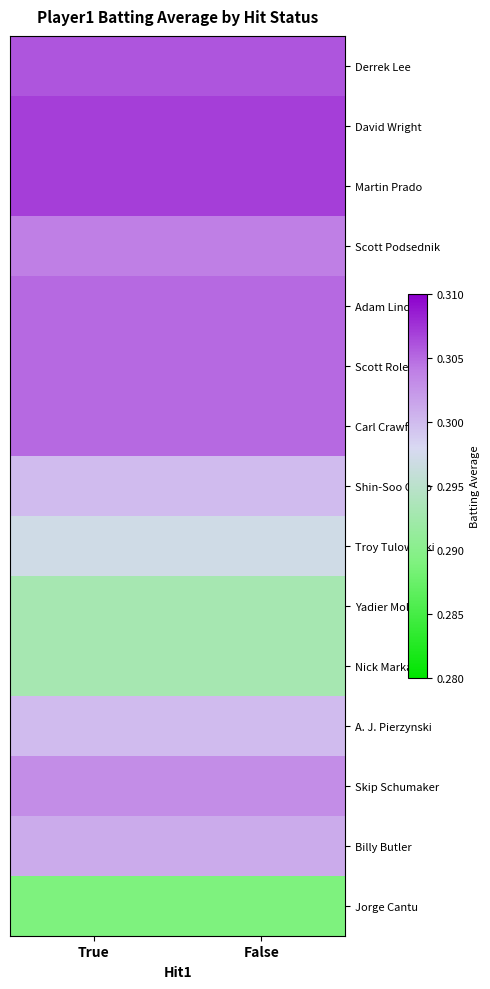

At which category is the sum across all series the highest?

True